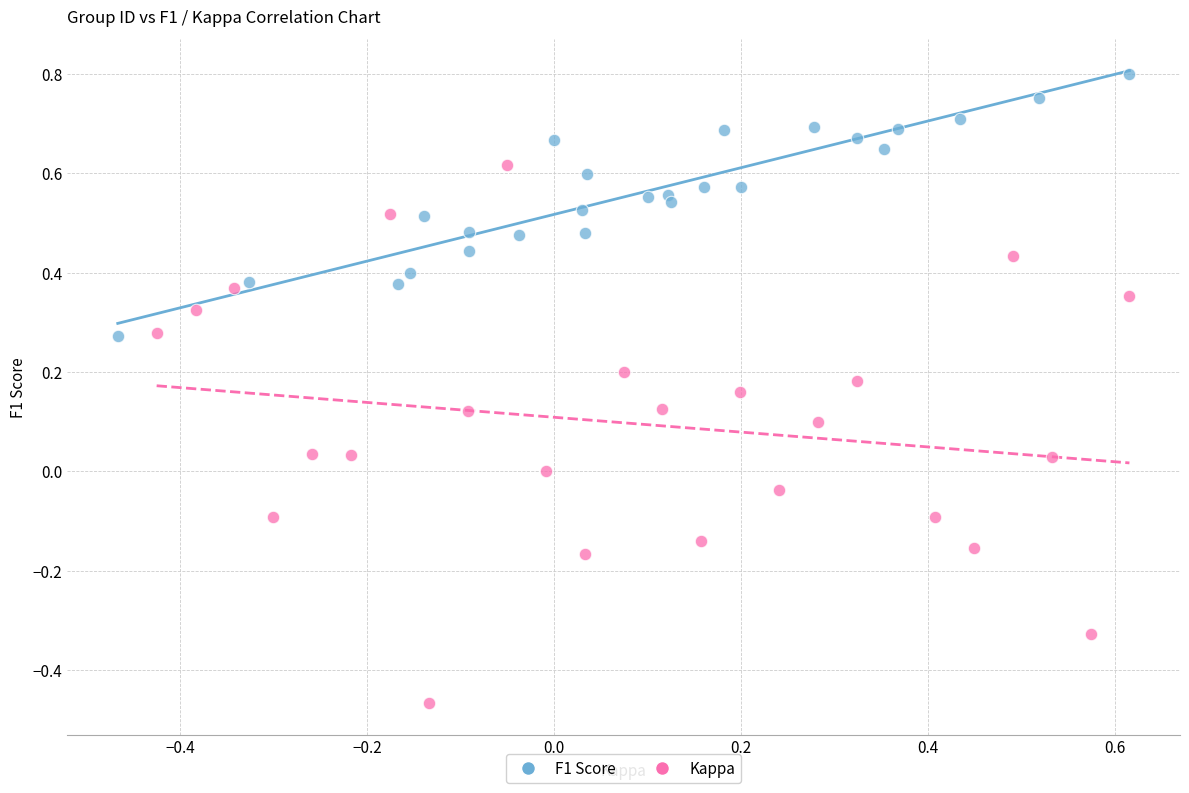

Which series reaches the maximum Y coordinate?

F1 Score